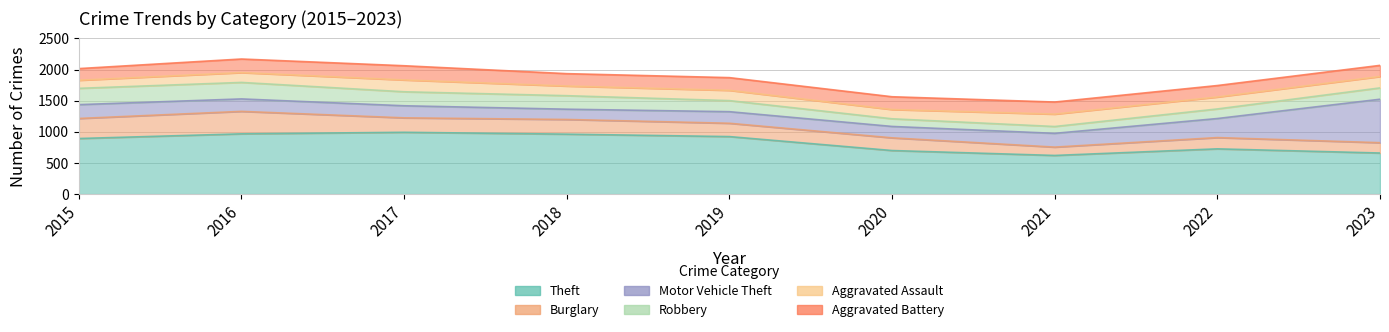

At how many categories does at least one series exceed 355?

9